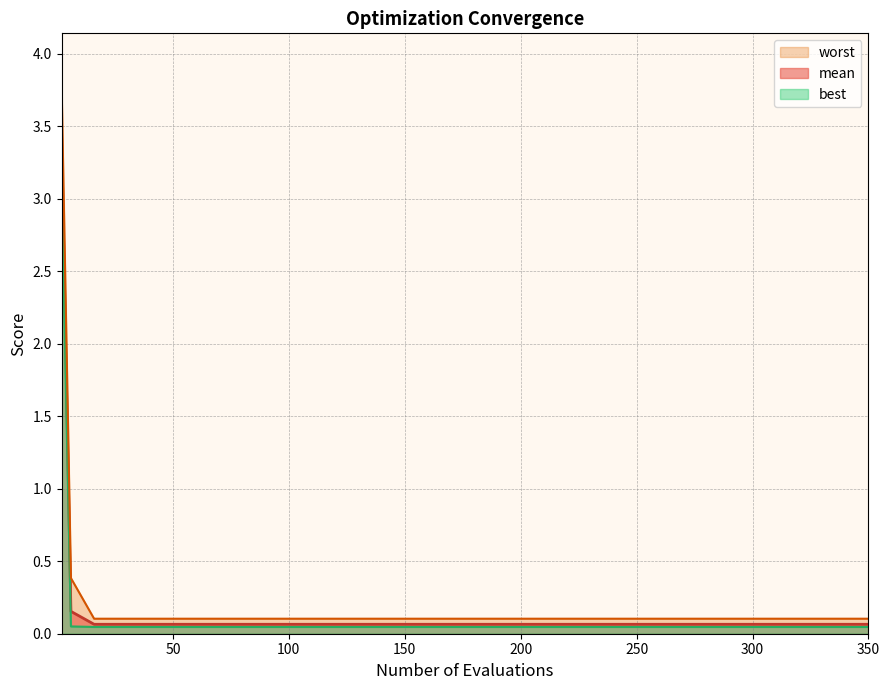

What is the maximum value for mean?

3.4